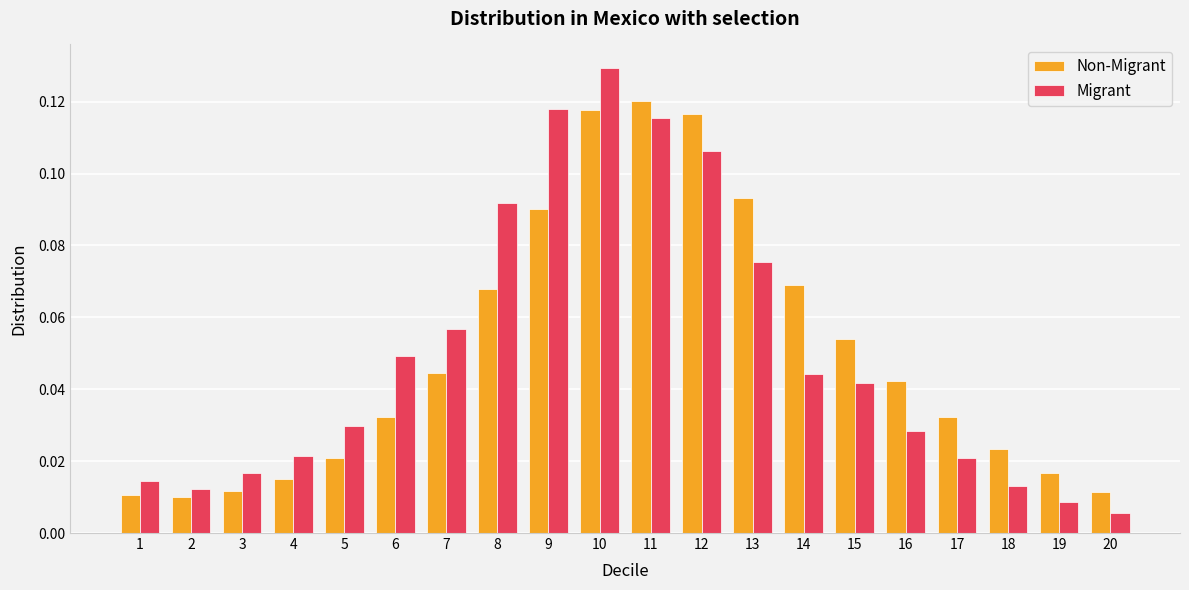

At 7, list the series in order from smallest to largest.

Non-Migrant, Migrant